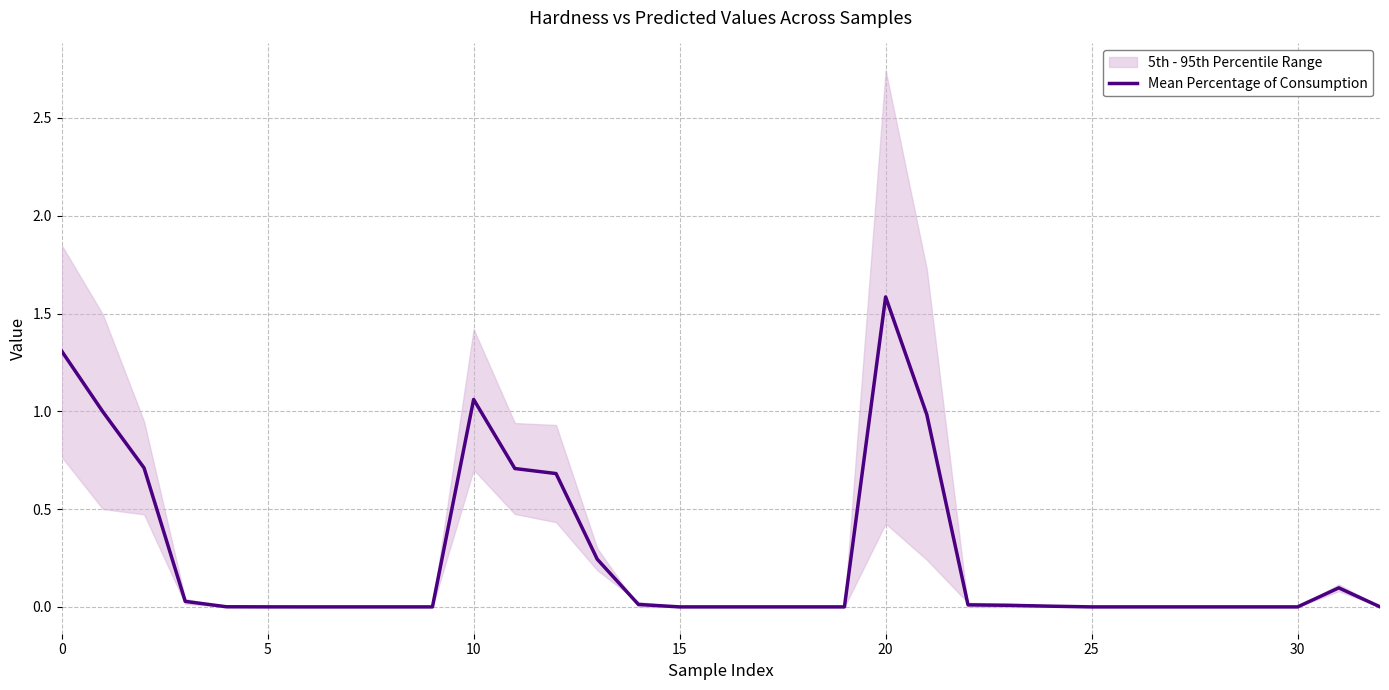

How many data points are above 0?

24